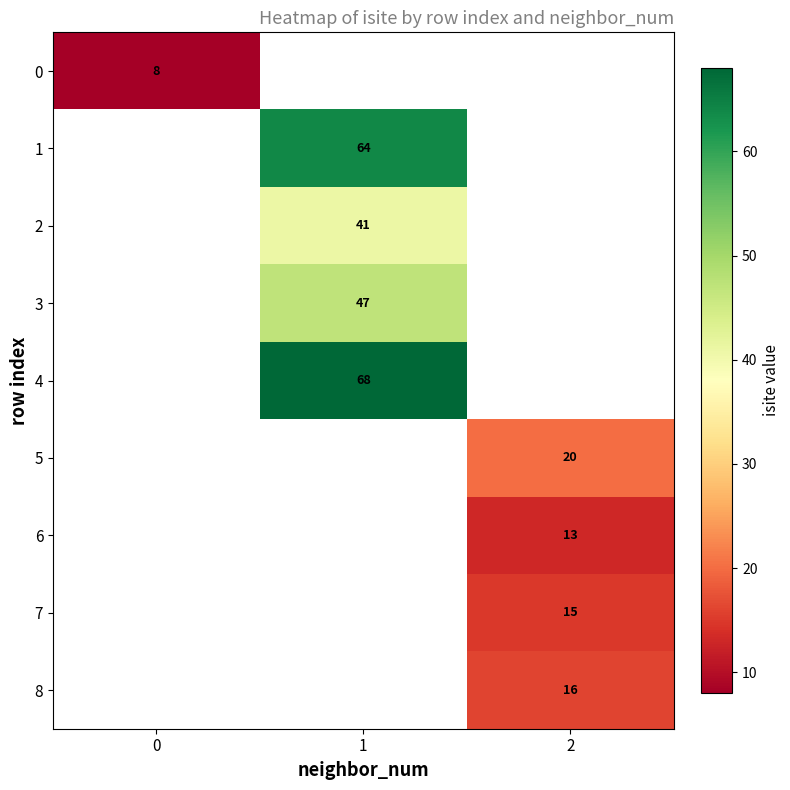

The value of 0 at 0 is 8. True or false?

True